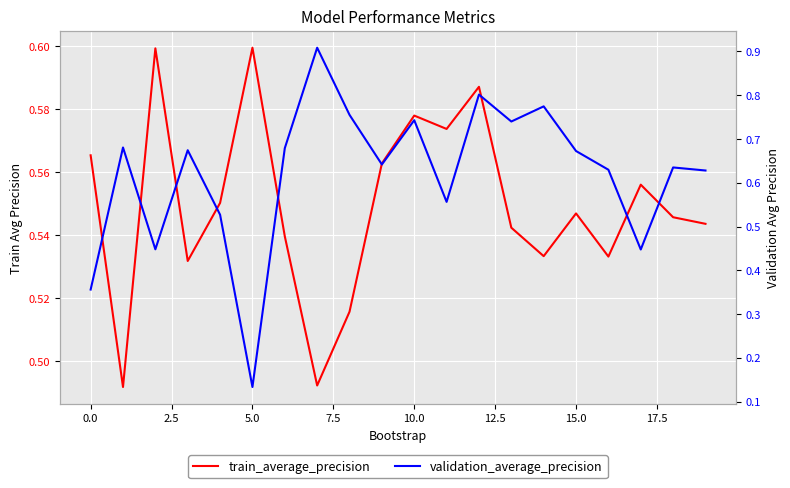

Read the validation_average_precision value at 14.

0.8